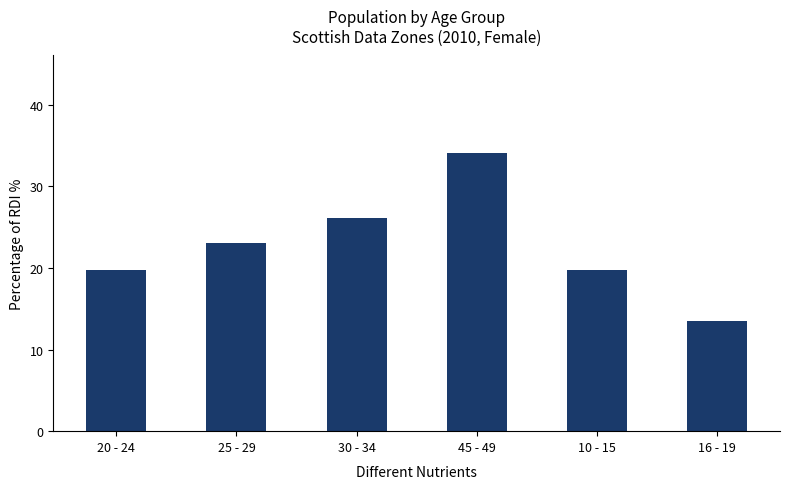

What is the sum of all values?

136.3